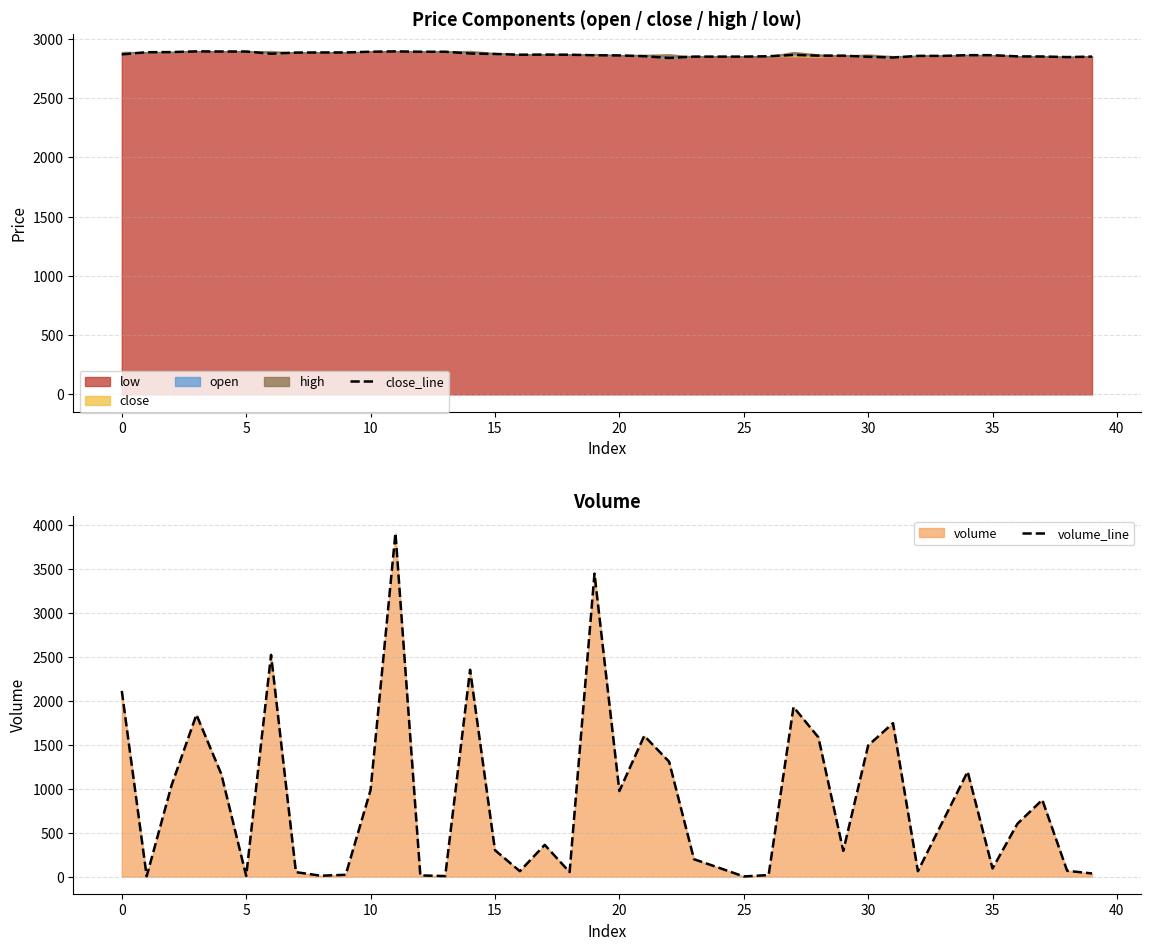

Which series has the largest total across all categories?

close_line